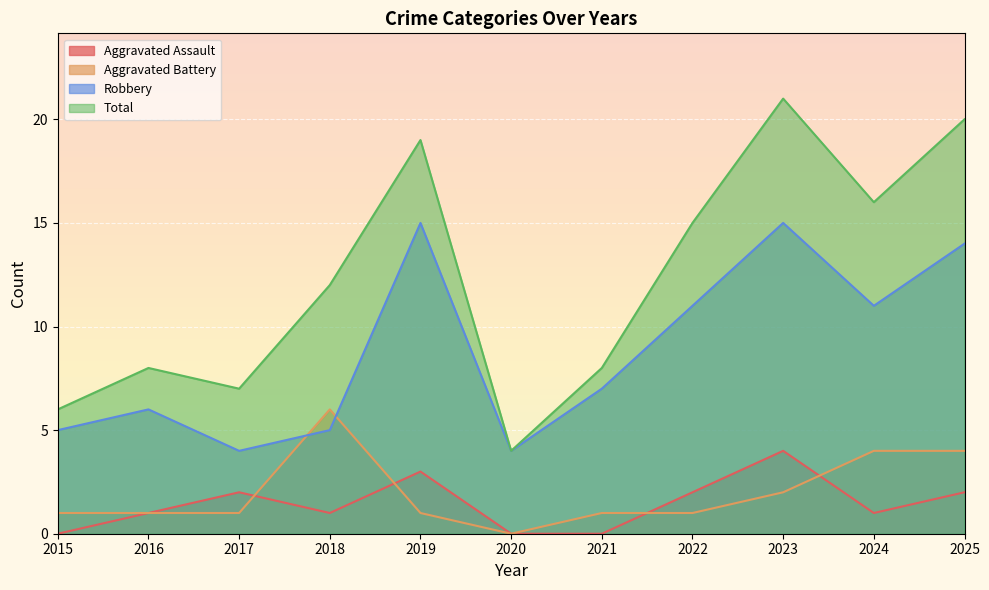

At which label is Aggravated Assault closest to 2?

2017